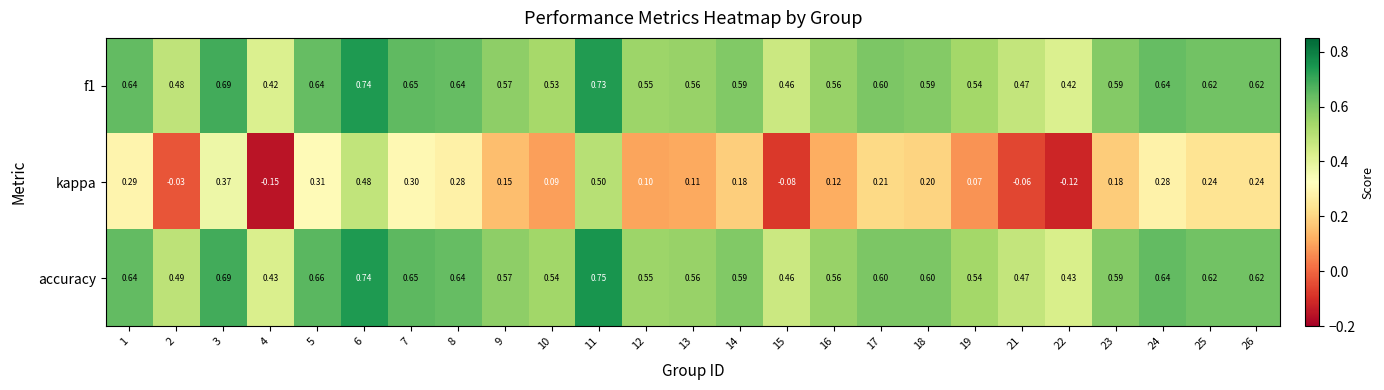

Which series has the largest total across all categories?

accuracy